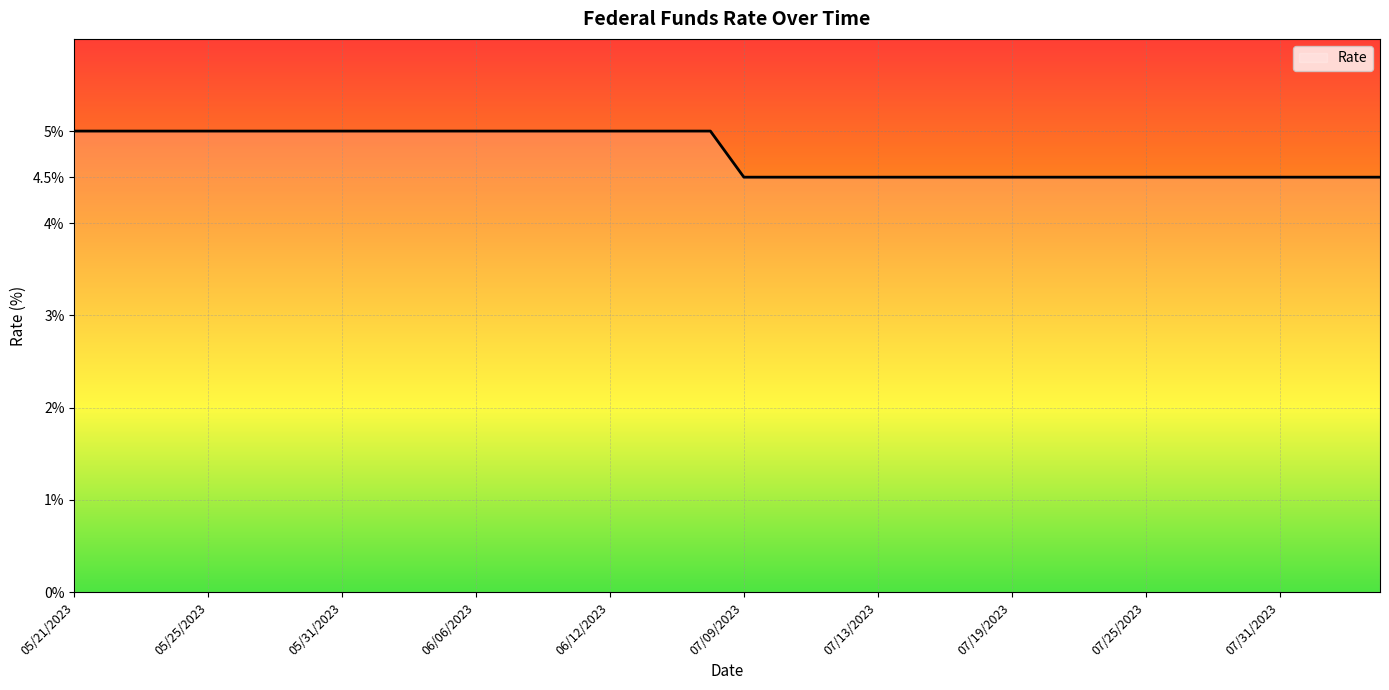

What is the difference between the maximum and minimum values?

0.5